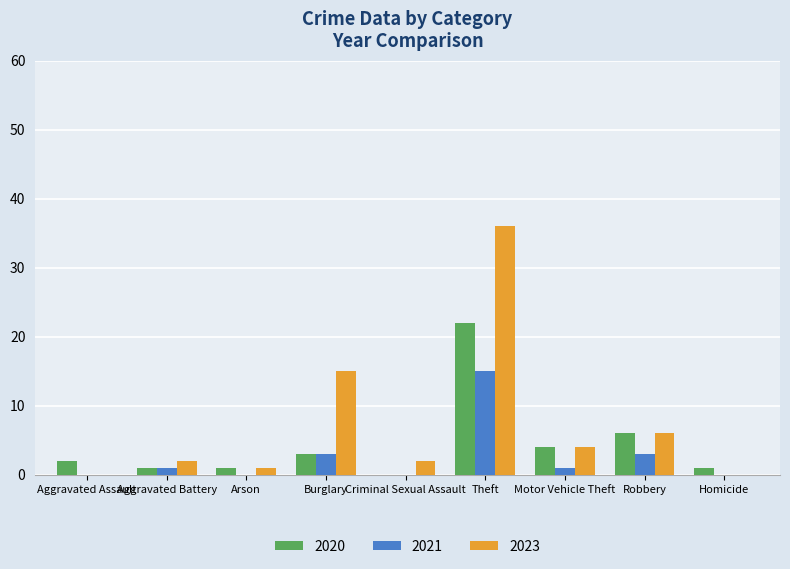

How many distinct data groups are displayed?

3